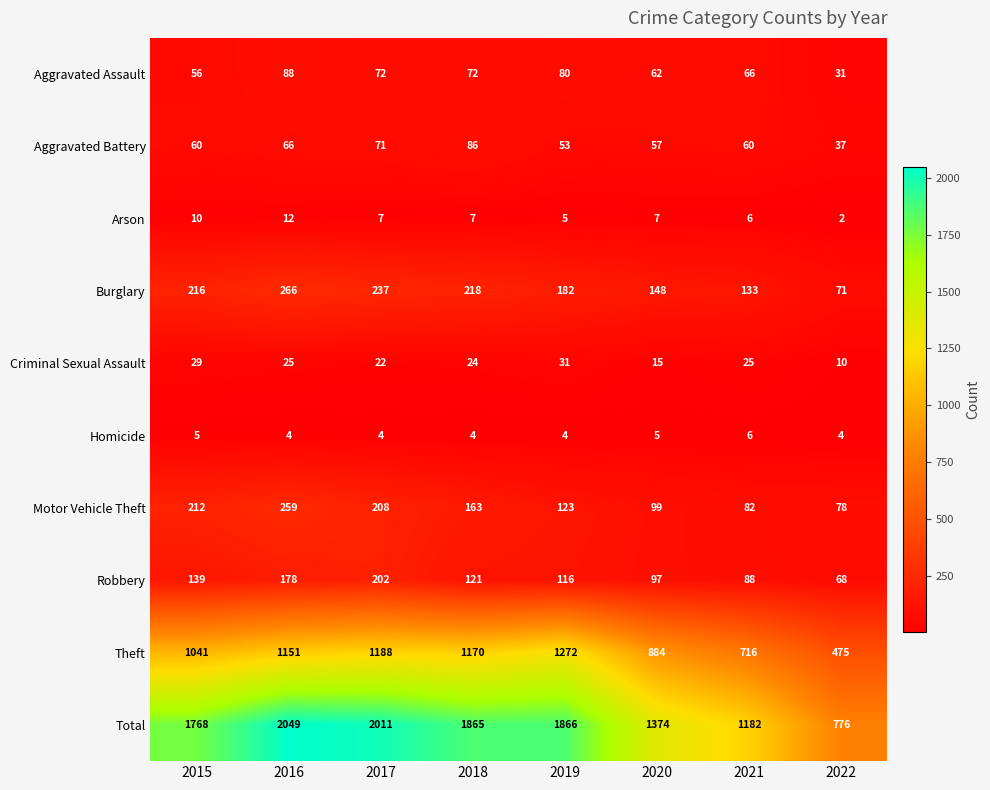

How many values in the Arson series are below 7?

3